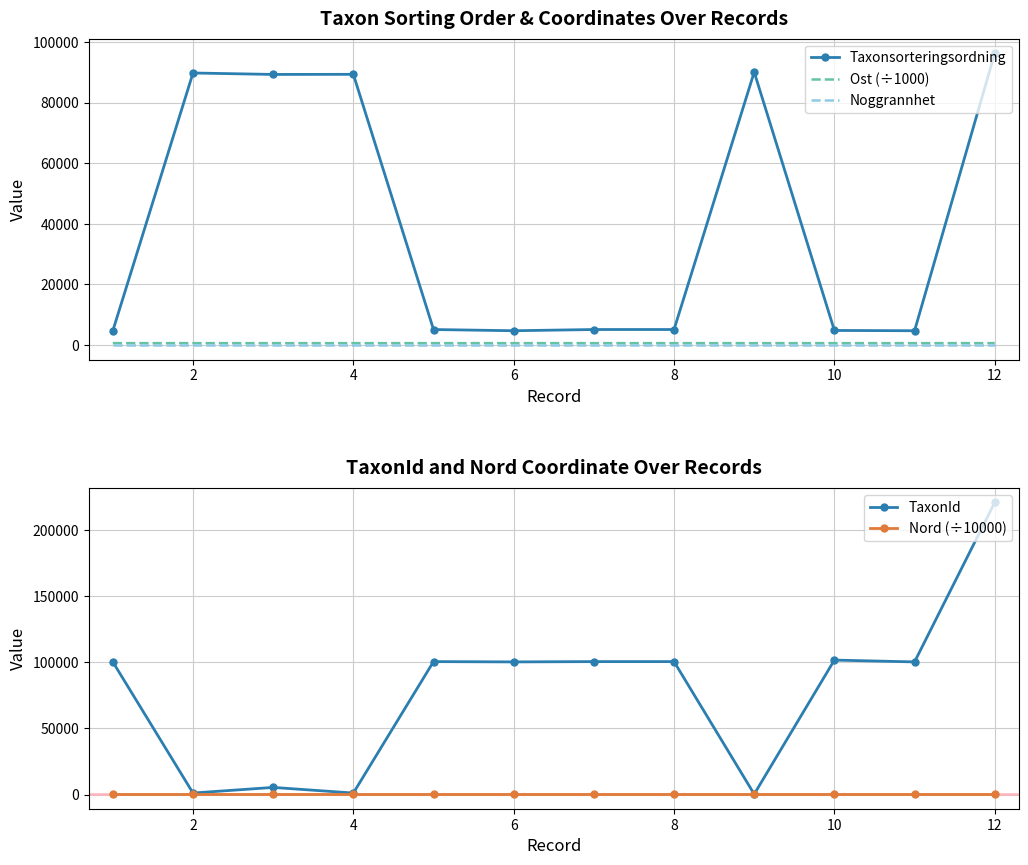

What is the sum of all Taxonsorteringsordning values?

489332.0